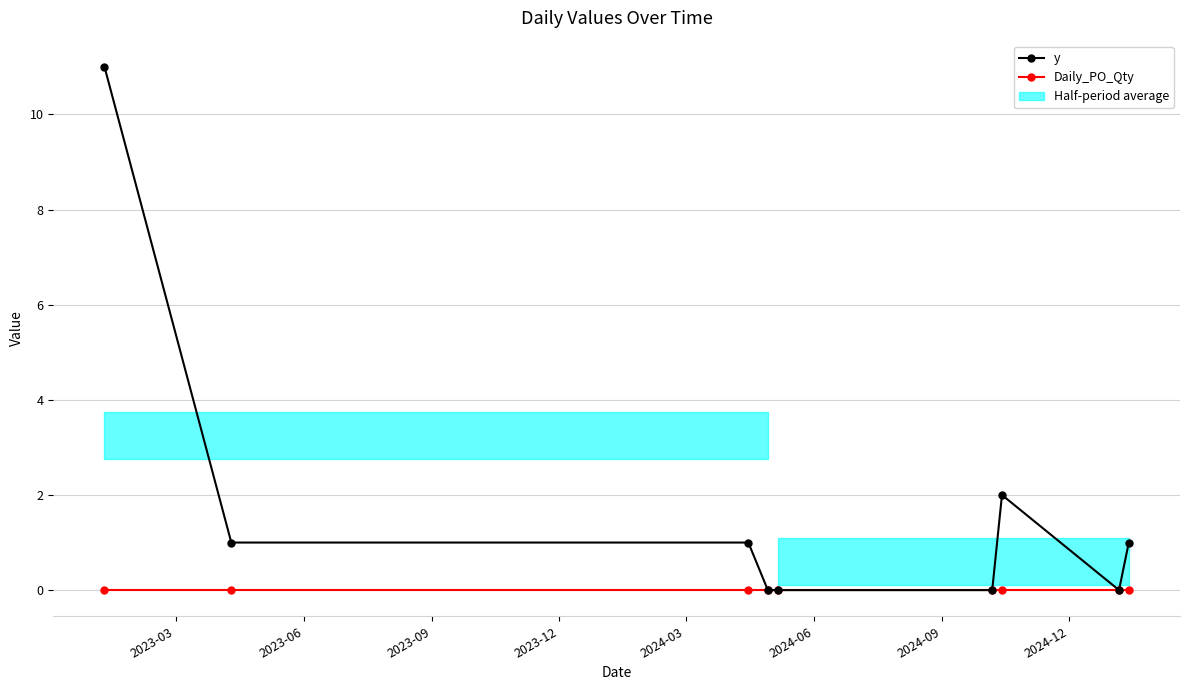

List the series in order of their peak value, highest first.

y, Daily_PO_Qty